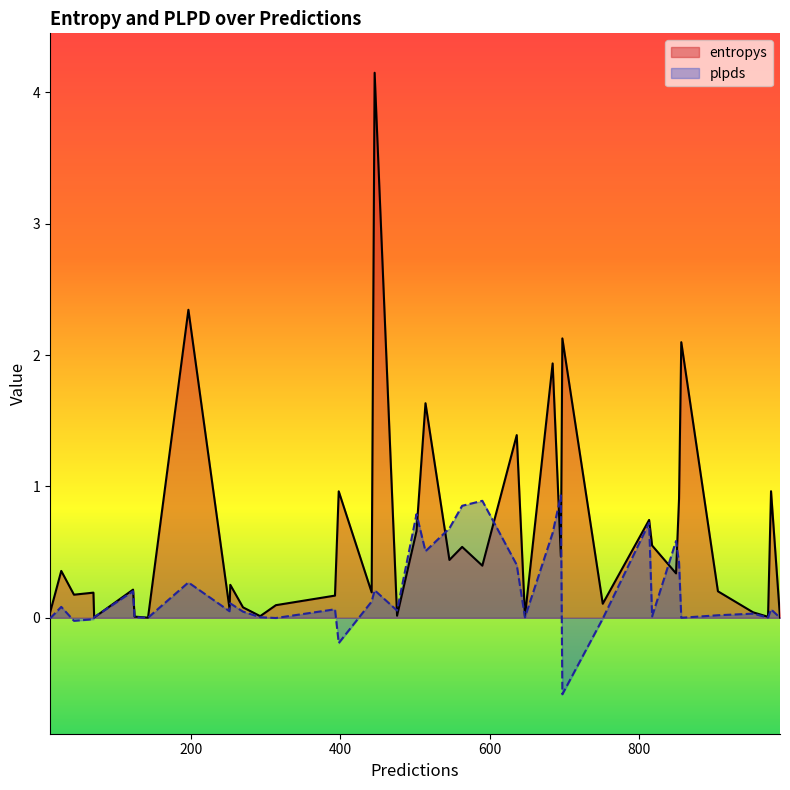

In plpds, how many points are higher than both neighbors (excluding endpoints)?

13